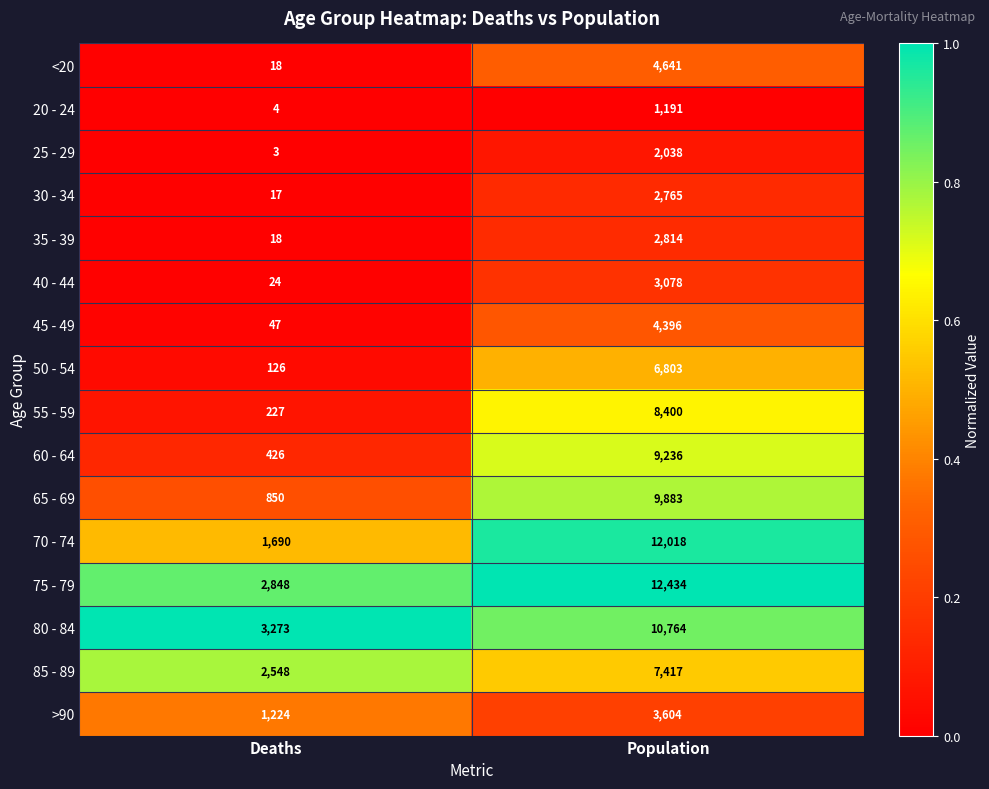

What is the difference between the maximum and minimum values in the 70 - 74 series?

10328